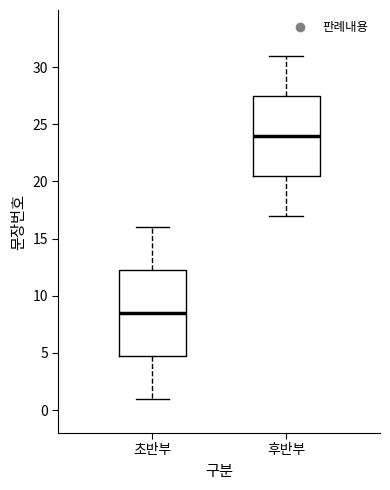

Reading left to right, read every box against the y-axis: the position of its median line, the range the box covers, and the ends of its whiskers. The values are not printed on the chart, so give them approximately, as read against the axis.

초반부: median 8.5, box 5.0 to 12.5, whiskers 1.0 to 16.0
후반부: median 24.0, box 20.5 to 27.5, whiskers 17.0 to 31.0